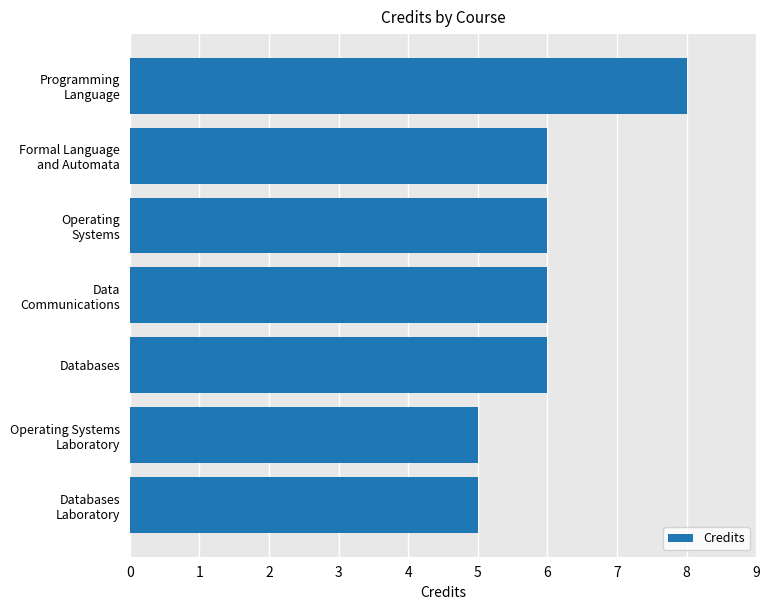

What is the maximum value shown in the chart?

8